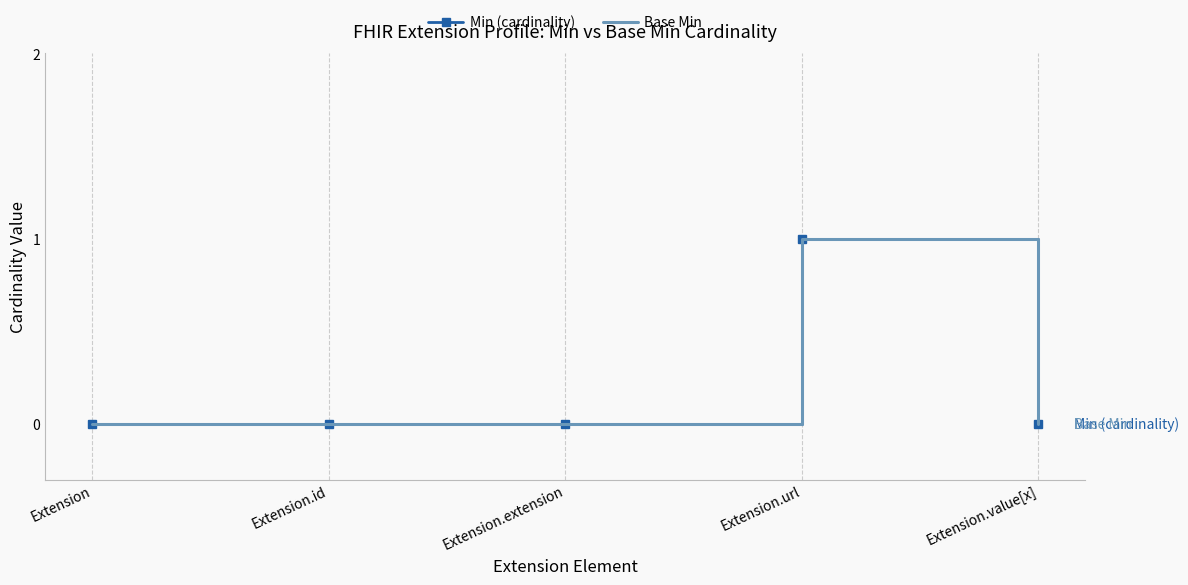

At which category is the sum across all series the highest?

Extension.url